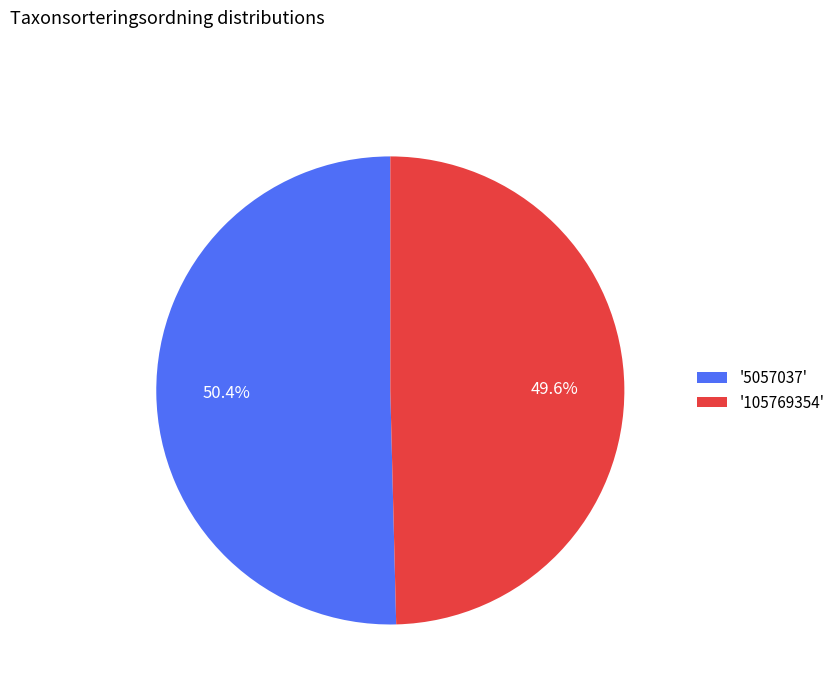

Rank the categories by value from lowest to highest.

'105769354', '5057037'